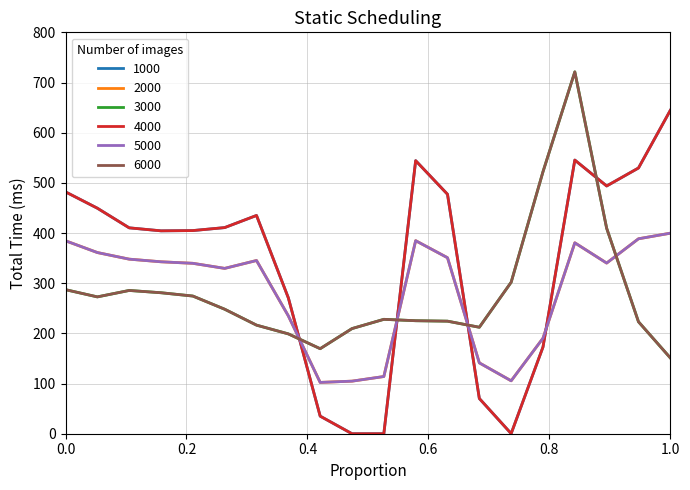

How many lines are shown in the chart?

6